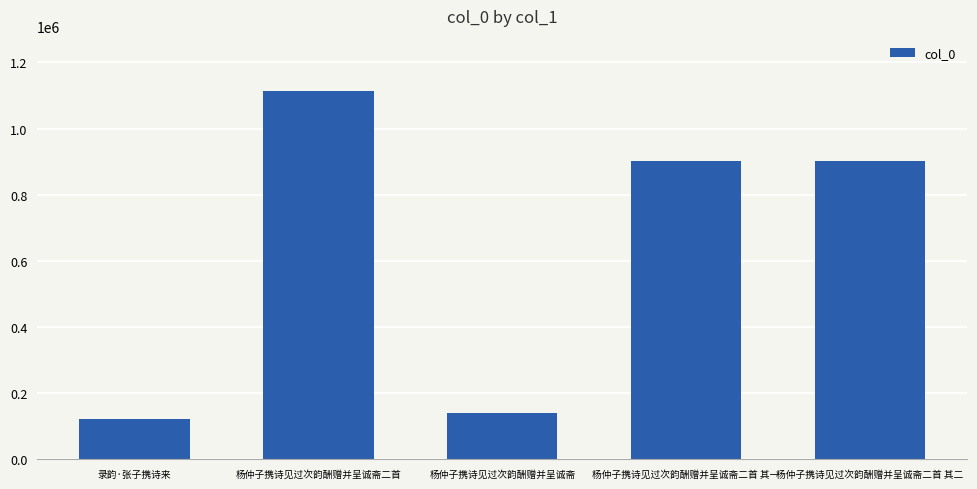

True or false: the data shows 190763 at 杨仲子携诗见过次韵酬赠并呈诚斋.

False